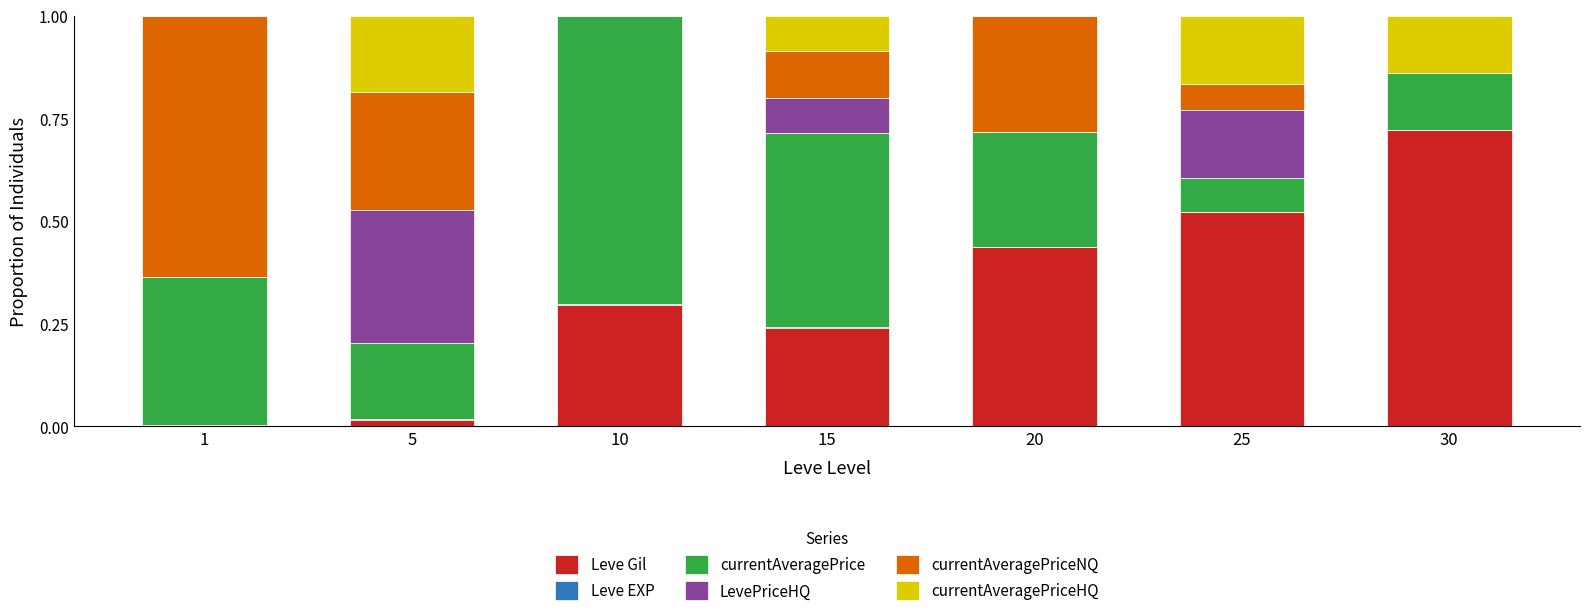

At which category is the sum across all series the highest?

25